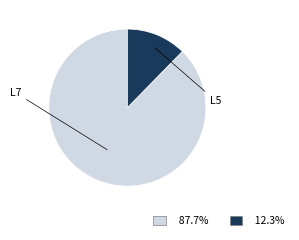

Is there any slice that represents more than half of the pie?

Yes